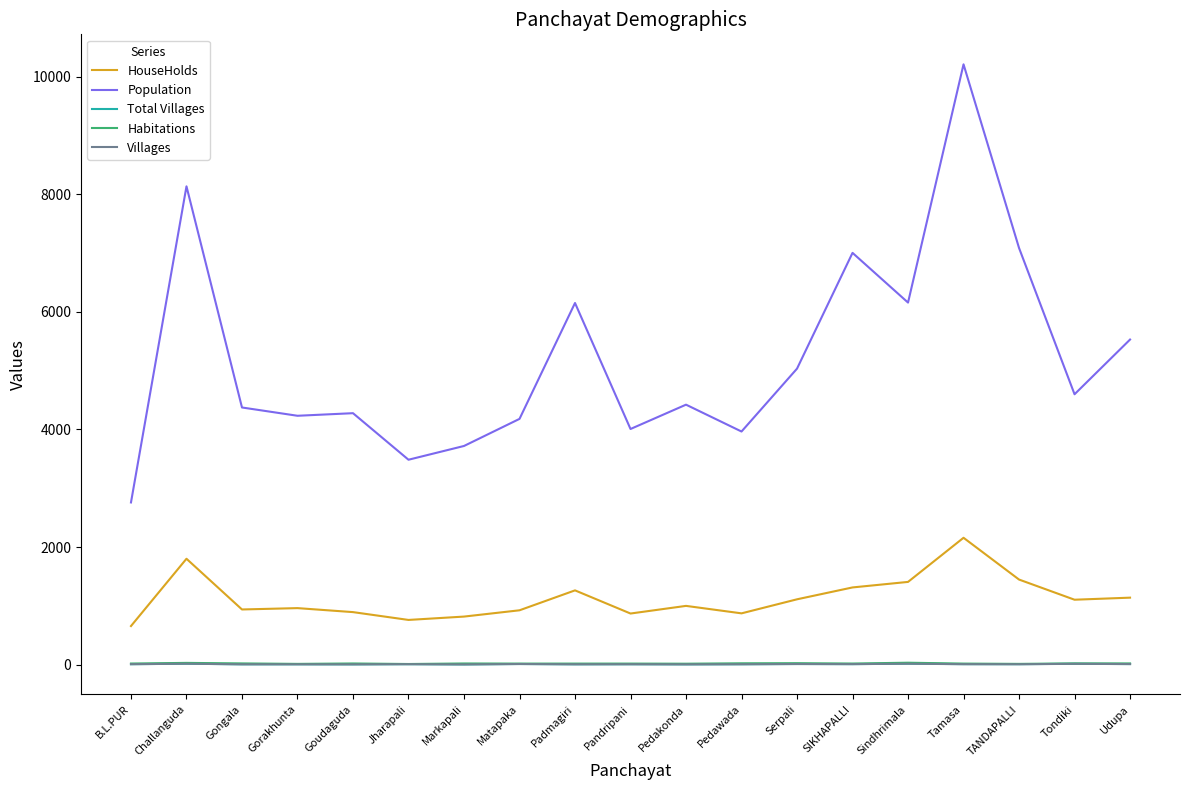

True or false: HouseHolds has a value of 377 at Sindhrimala.

False